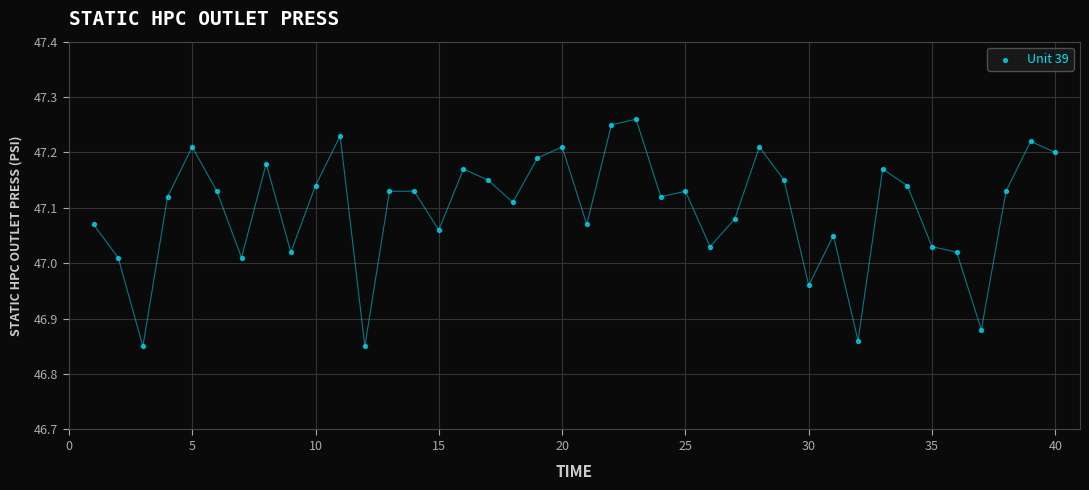

What is the range of Y values (max minus min)?

0.4